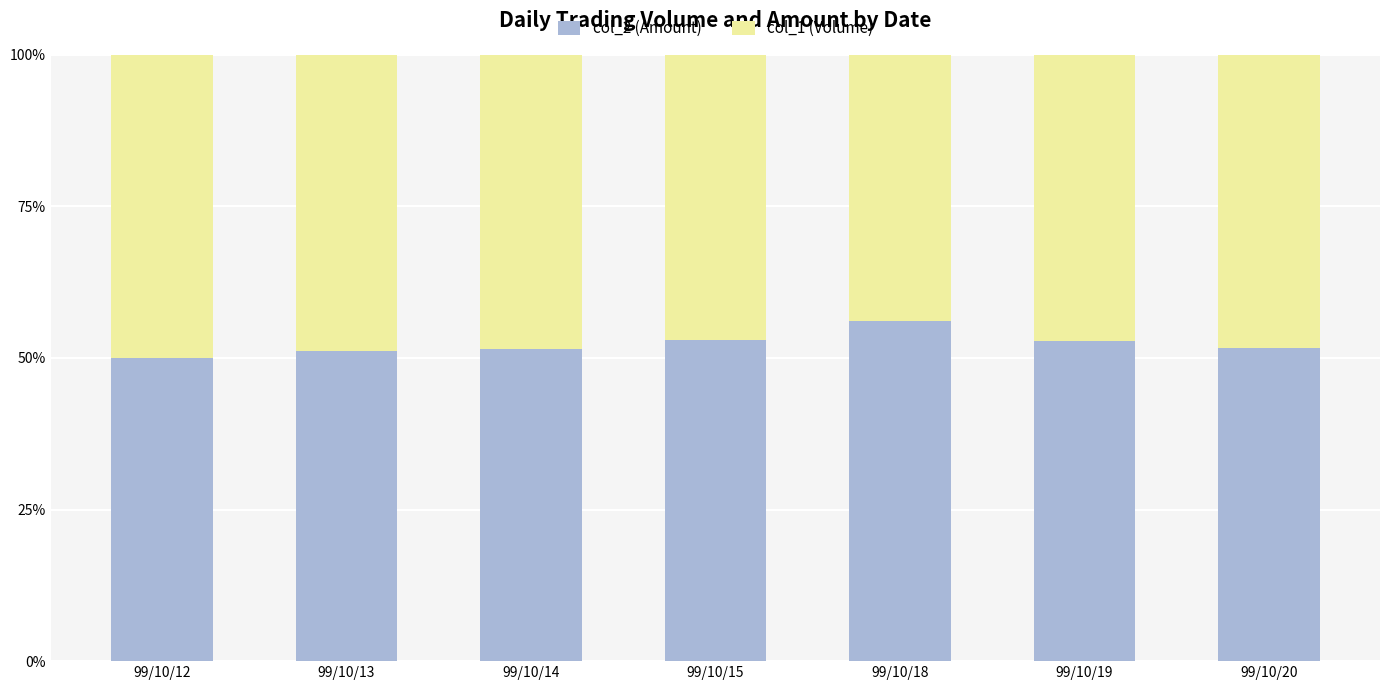

What is the lowest value of the col_2 (Amount) series?

50.0